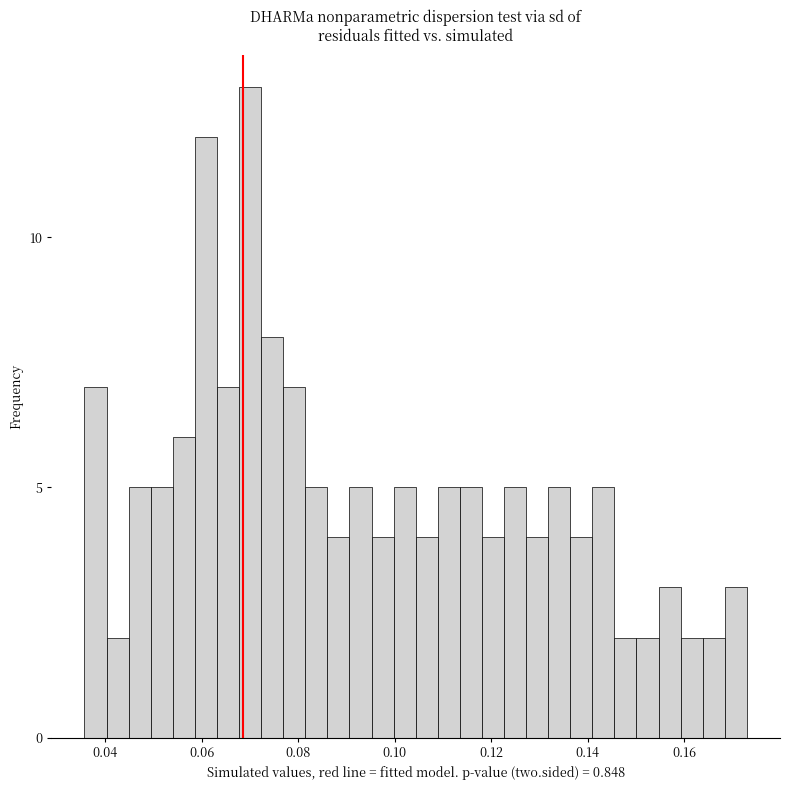

Around what value on the x-axis is the tallest bar? Give the approximate position of its centre, as read against the axis.

0.070